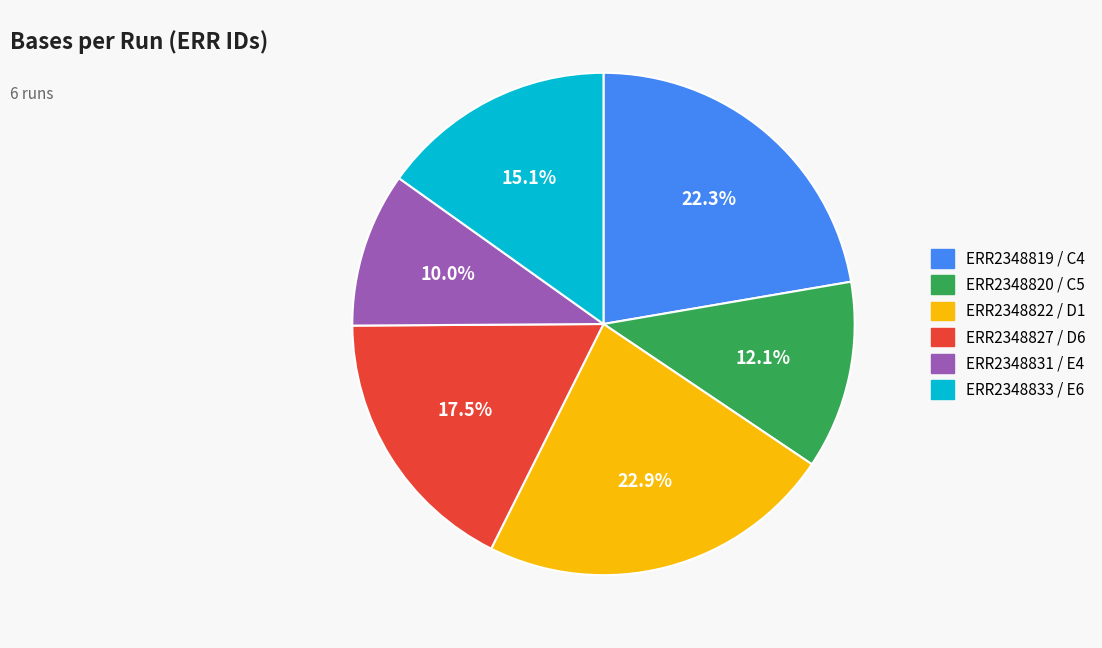

To the nearest percent, what is the difference between the largest and smallest slice percentages?

13%